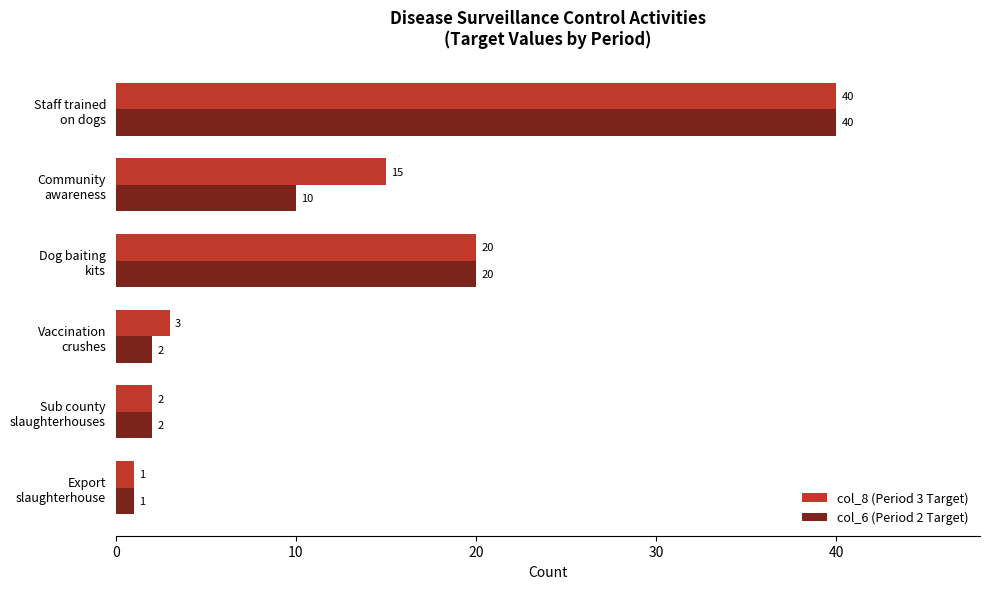

What is the maximum value shown in the chart?

40